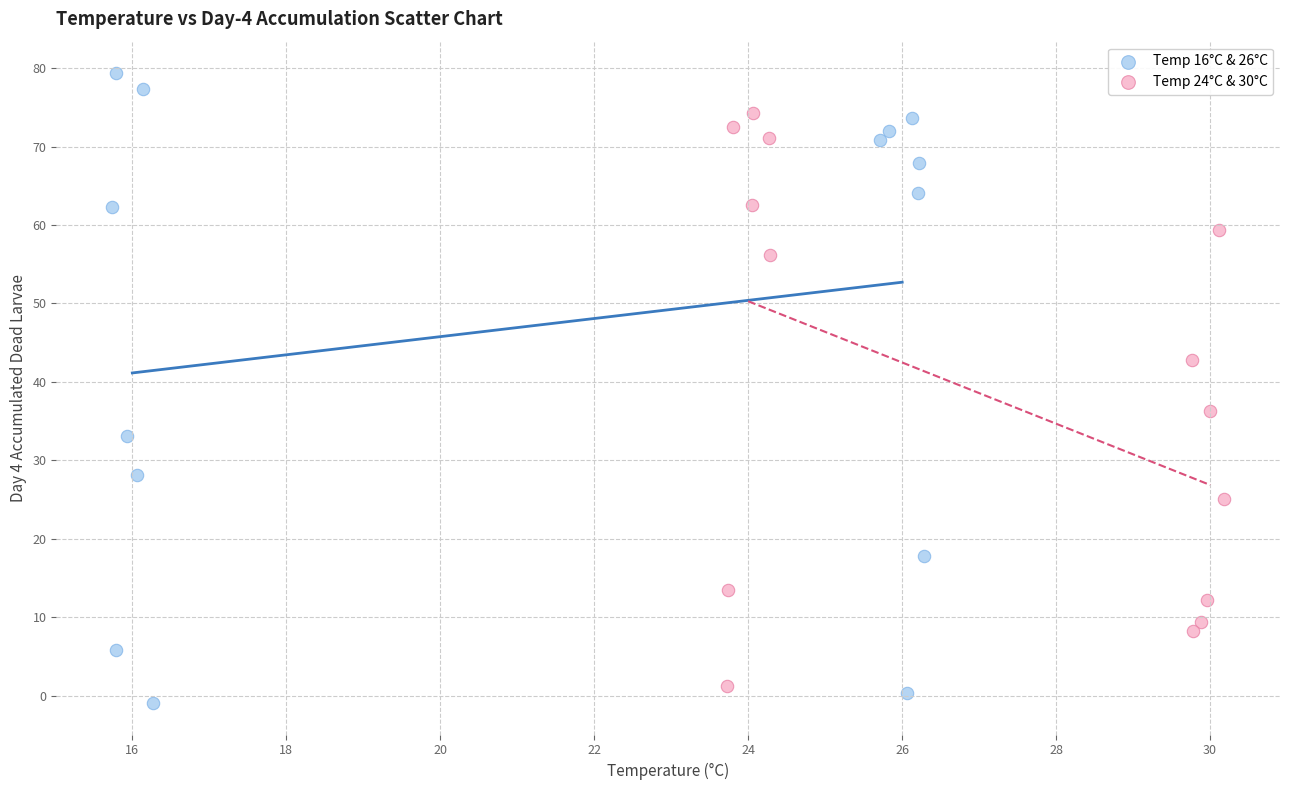

Which series has the largest Y range (max minus min)?

Temp 16°C & 26°C